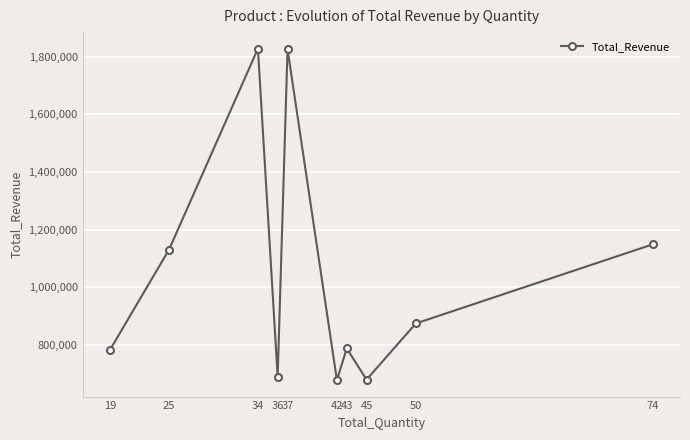

Does the chart have visible grid lines?

Yes